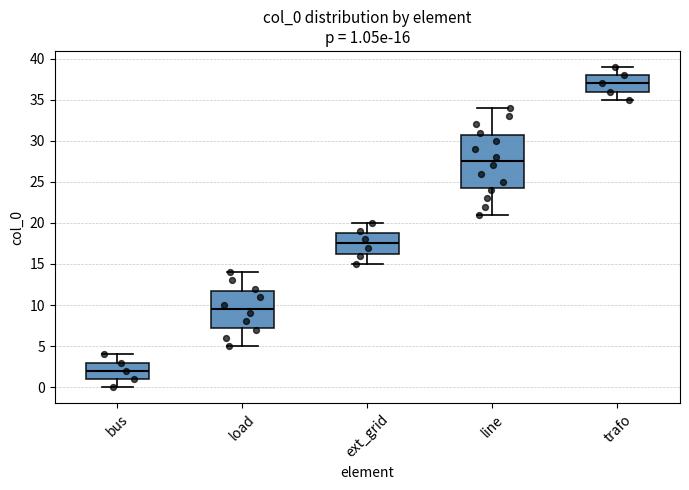

Which box is the tallest, from its lower edge to its upper edge?

line